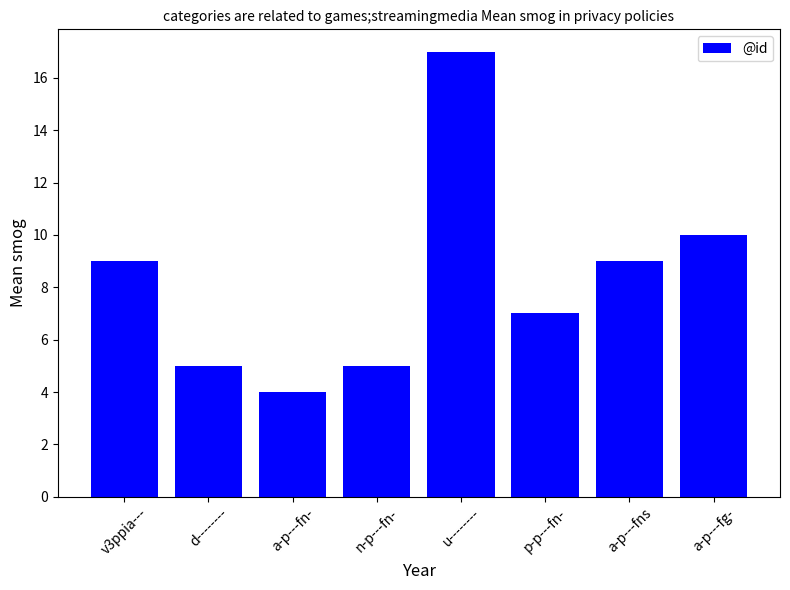

What is the difference between the maximum and second lowest values?

12